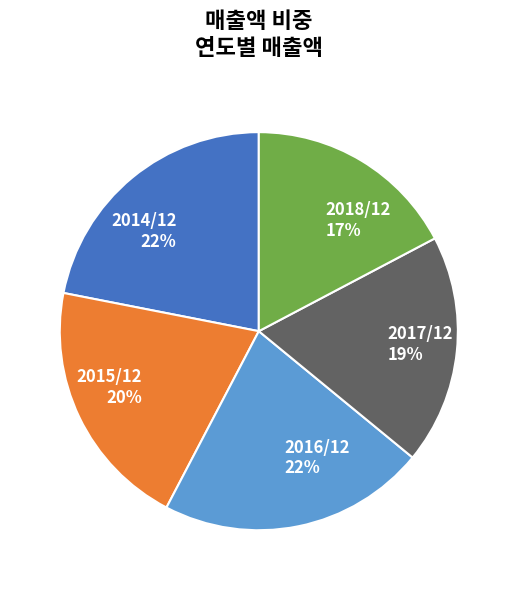

Do 2016/12 and 2014/12 together represent more than half of the pie?

No